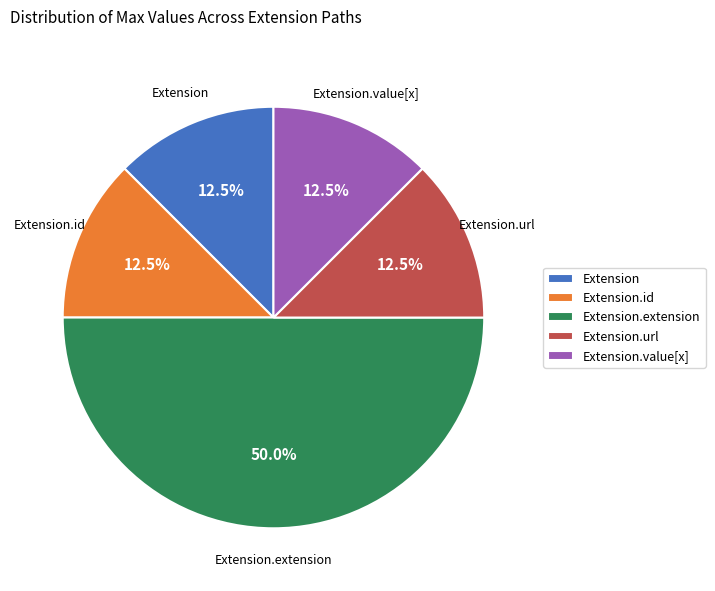

Which slice is the largest?

Extension.extension